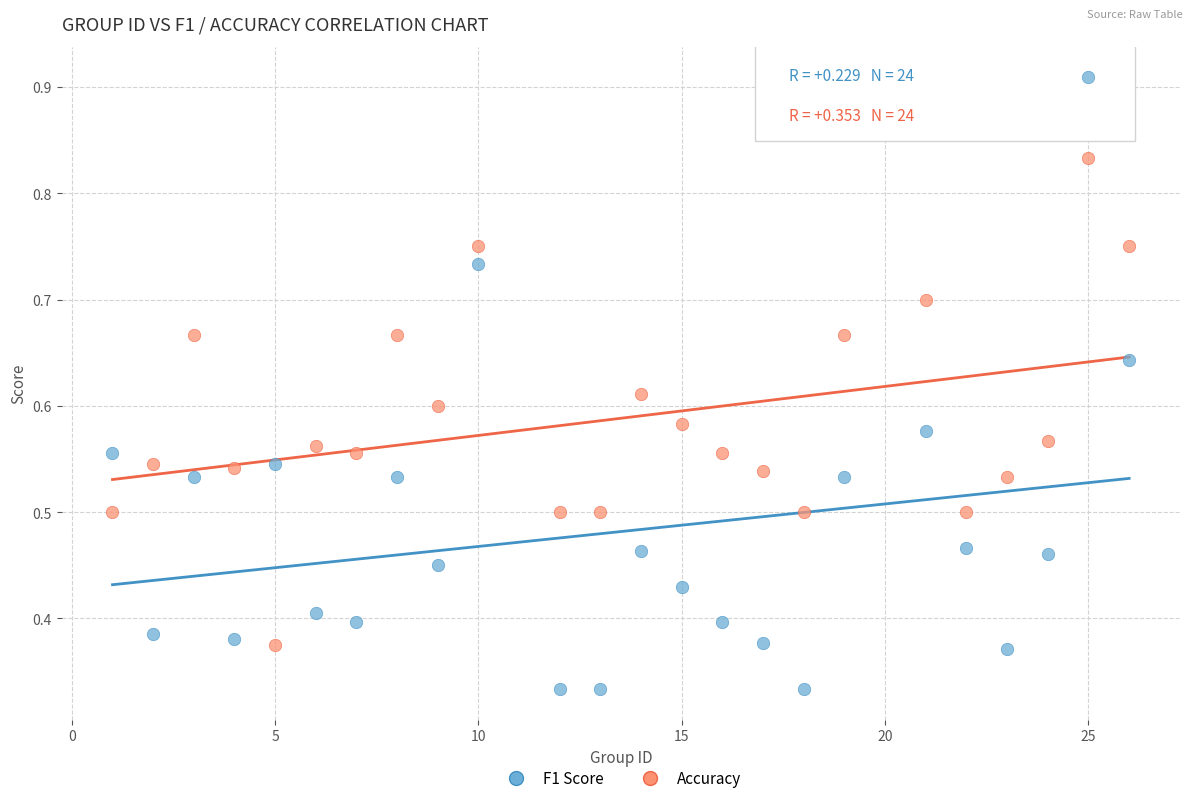

What are all the series names shown in the legend?

F1 Score, Accuracy